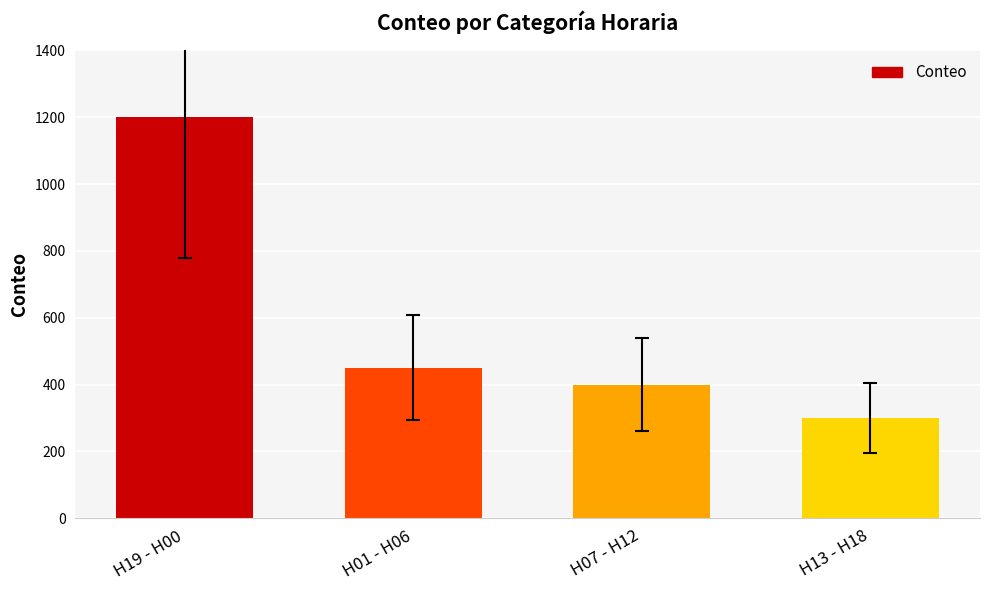

List the labels in order of value, largest first.

H19 - H00, H01 - H06, H07 - H12, H13 - H18